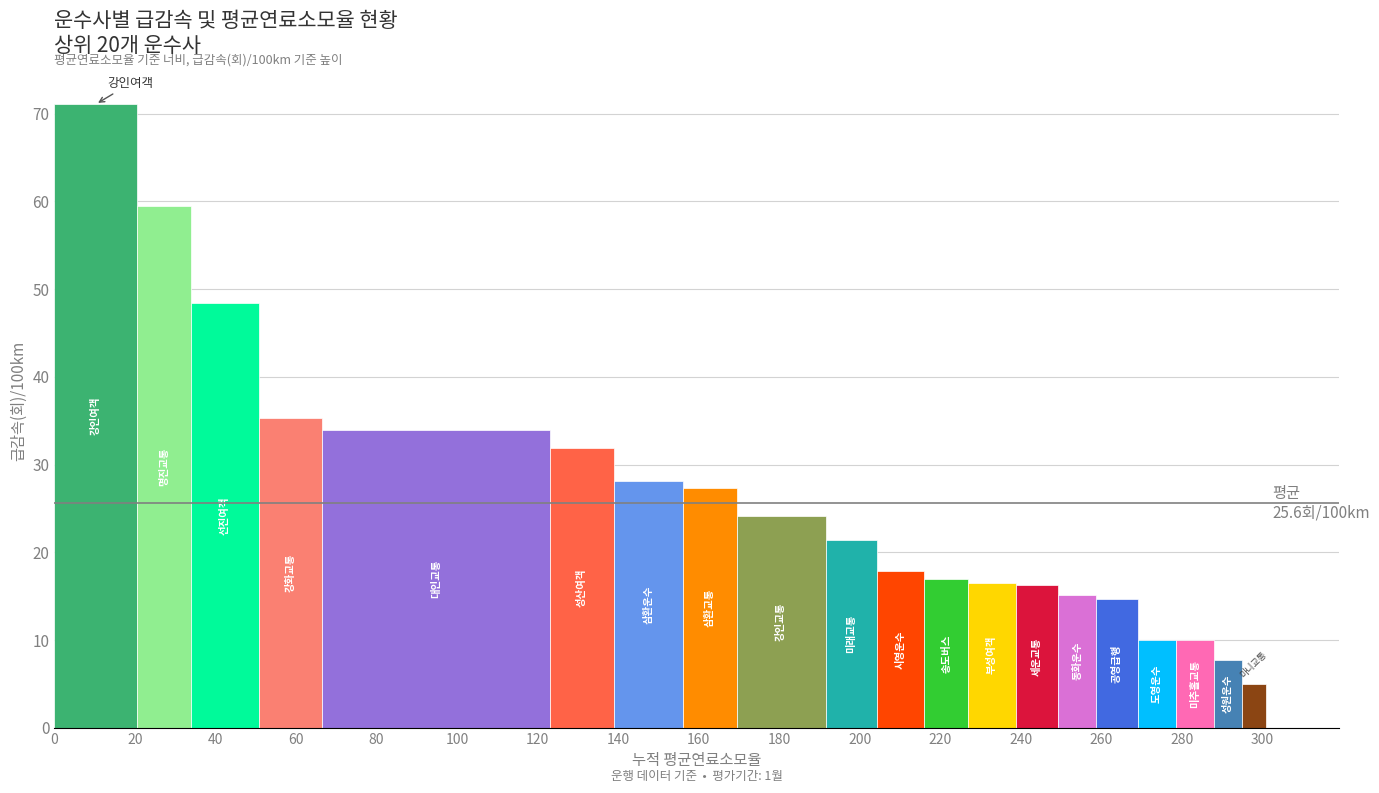

What is the spread (max minus min) of values at 180?

66.1